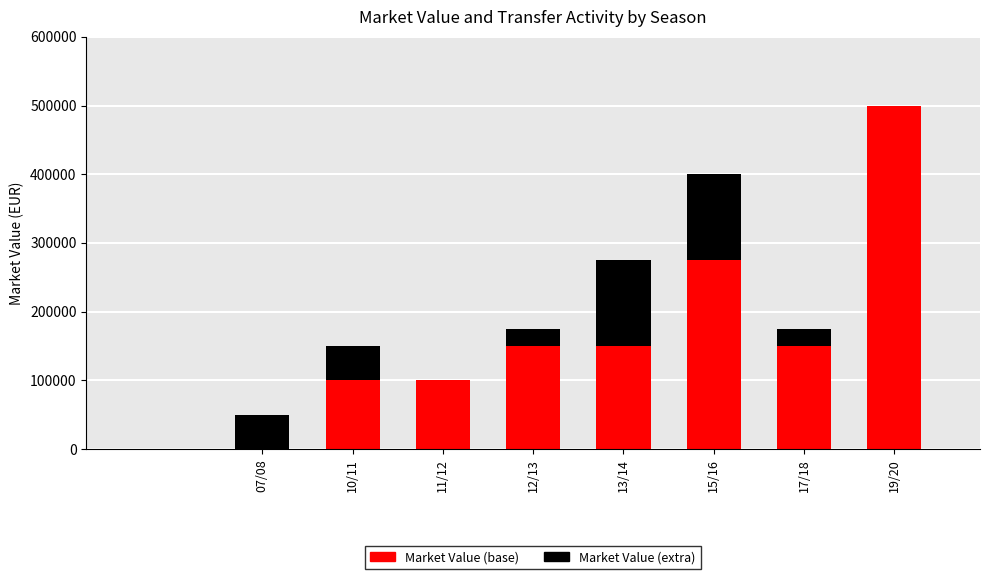

What is the sum of all Market Value (base) values?

1425000